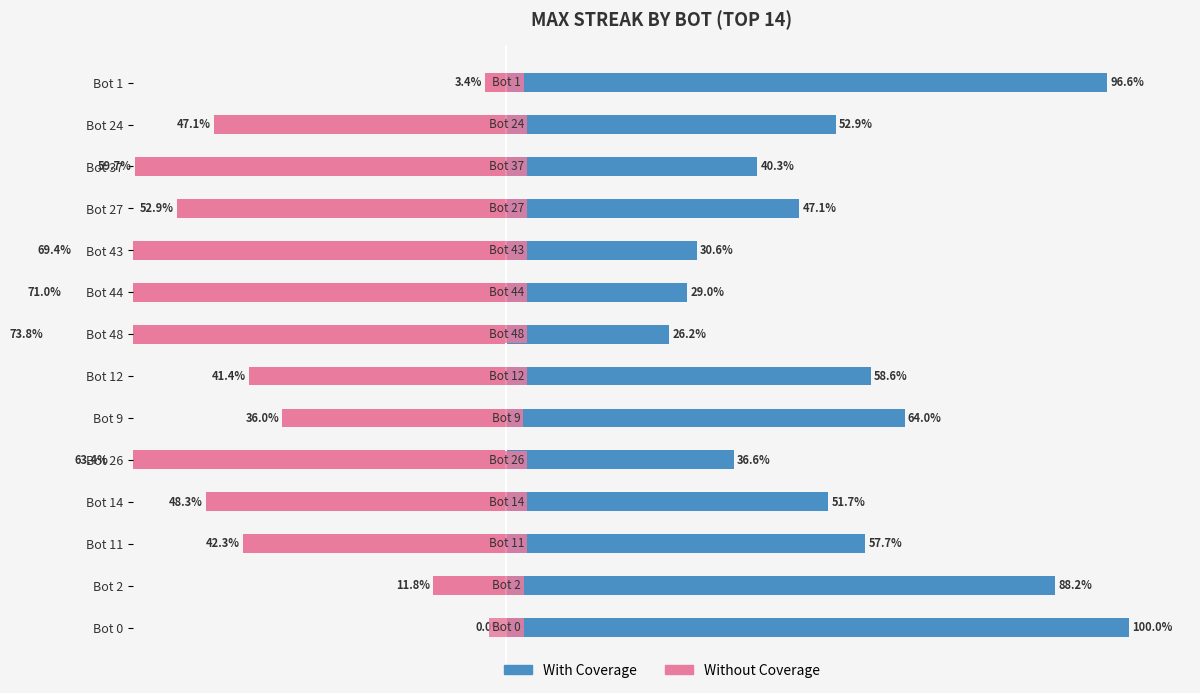

At which category is the sum across all series the highest?

Bot 0